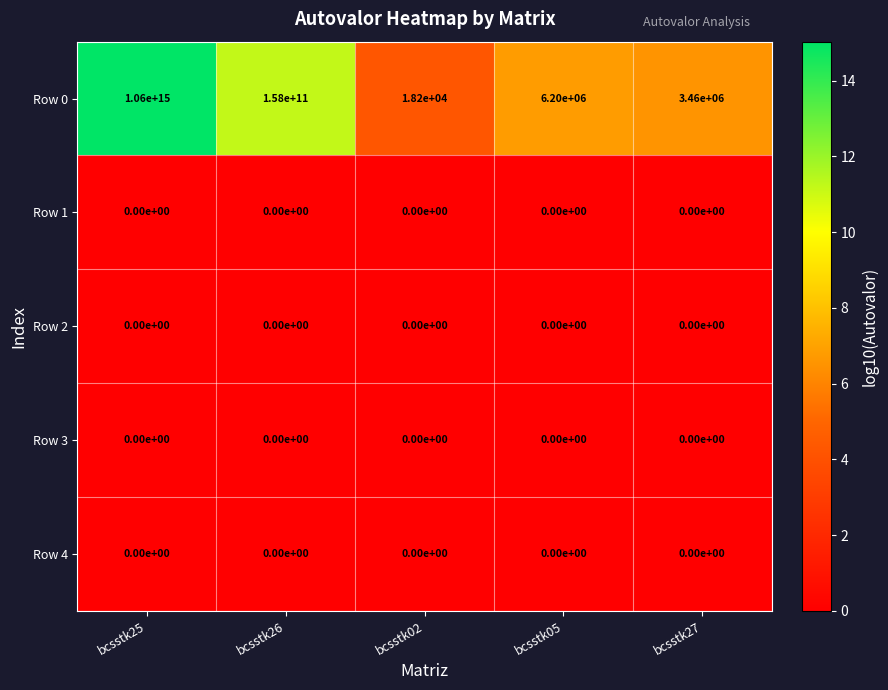

Is the value of Row 2 at bcsstk02 greater than the value of Row 0 at bcsstk02?

No